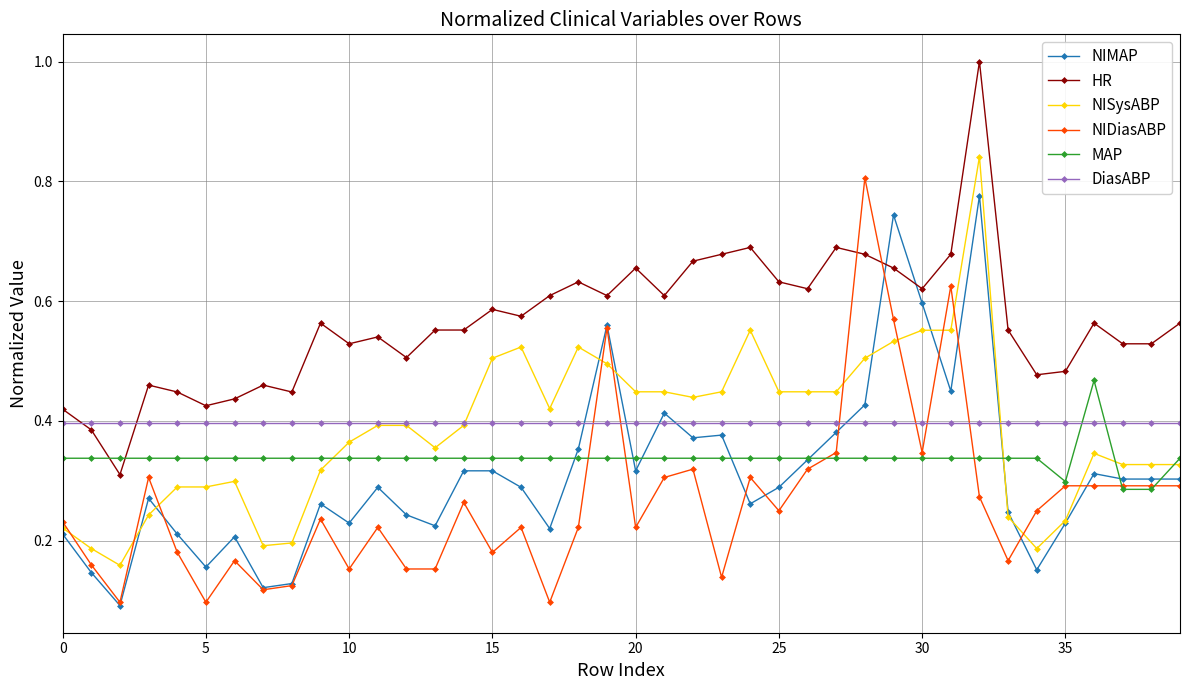

True or false: MAP and HR intersect in this chart.

True